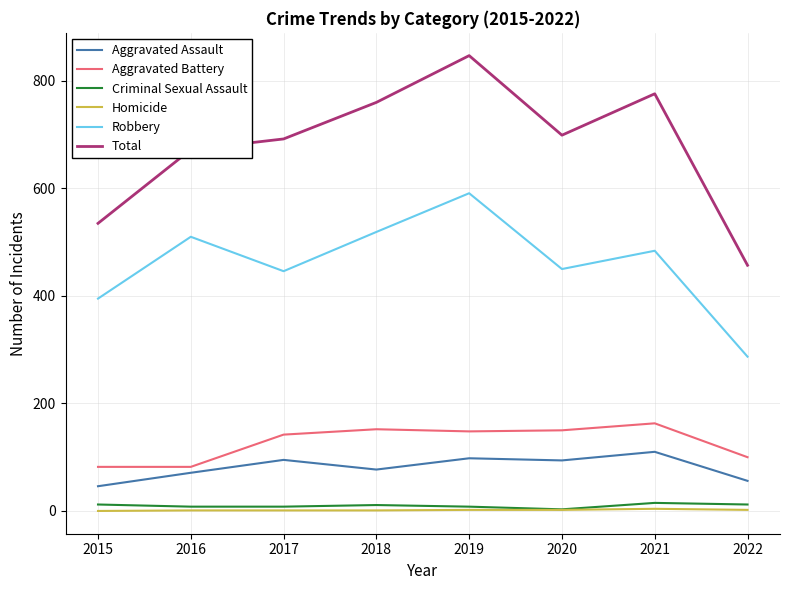

What is the highest value of the Aggravated Battery series?

163